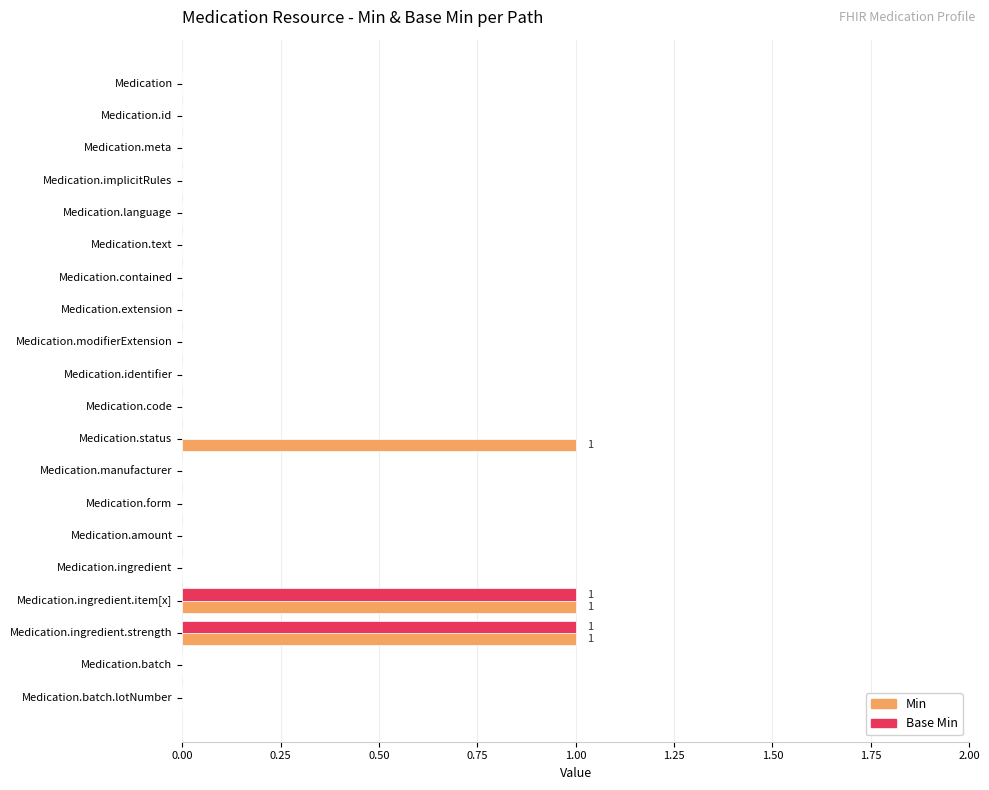

Count the number of data series in this chart.

2